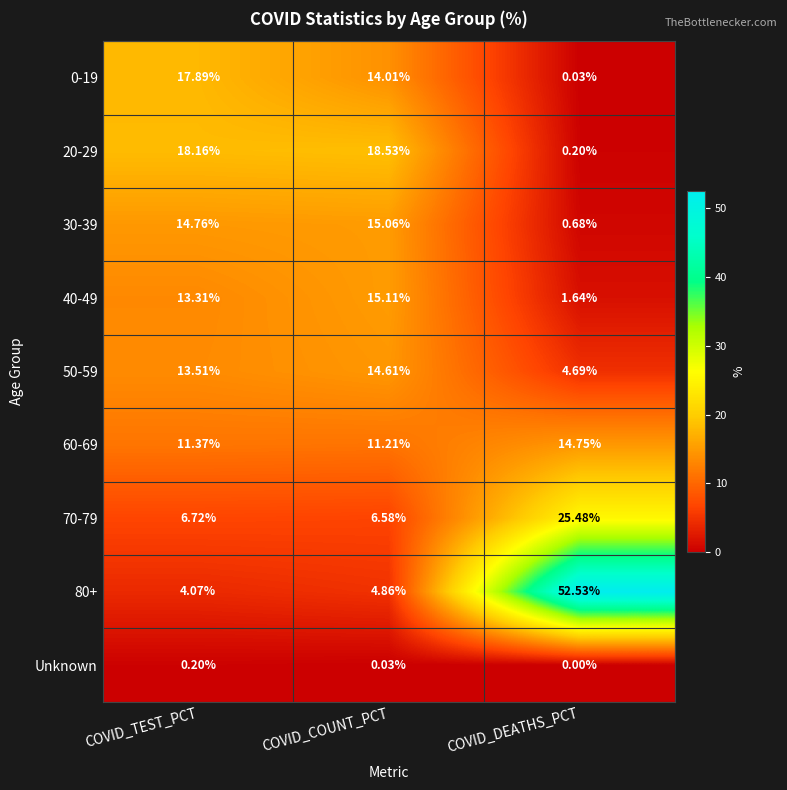

What is the spread (max minus min) of values at COVID_TEST_PCT?

18.0